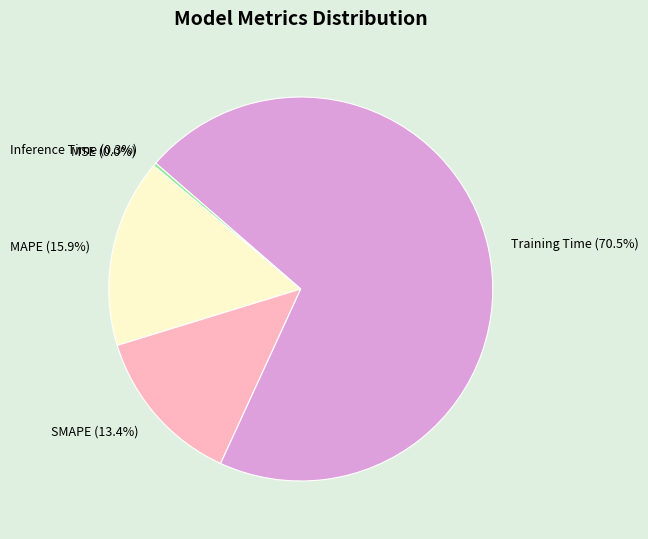

Does any single category account for the majority?

Yes